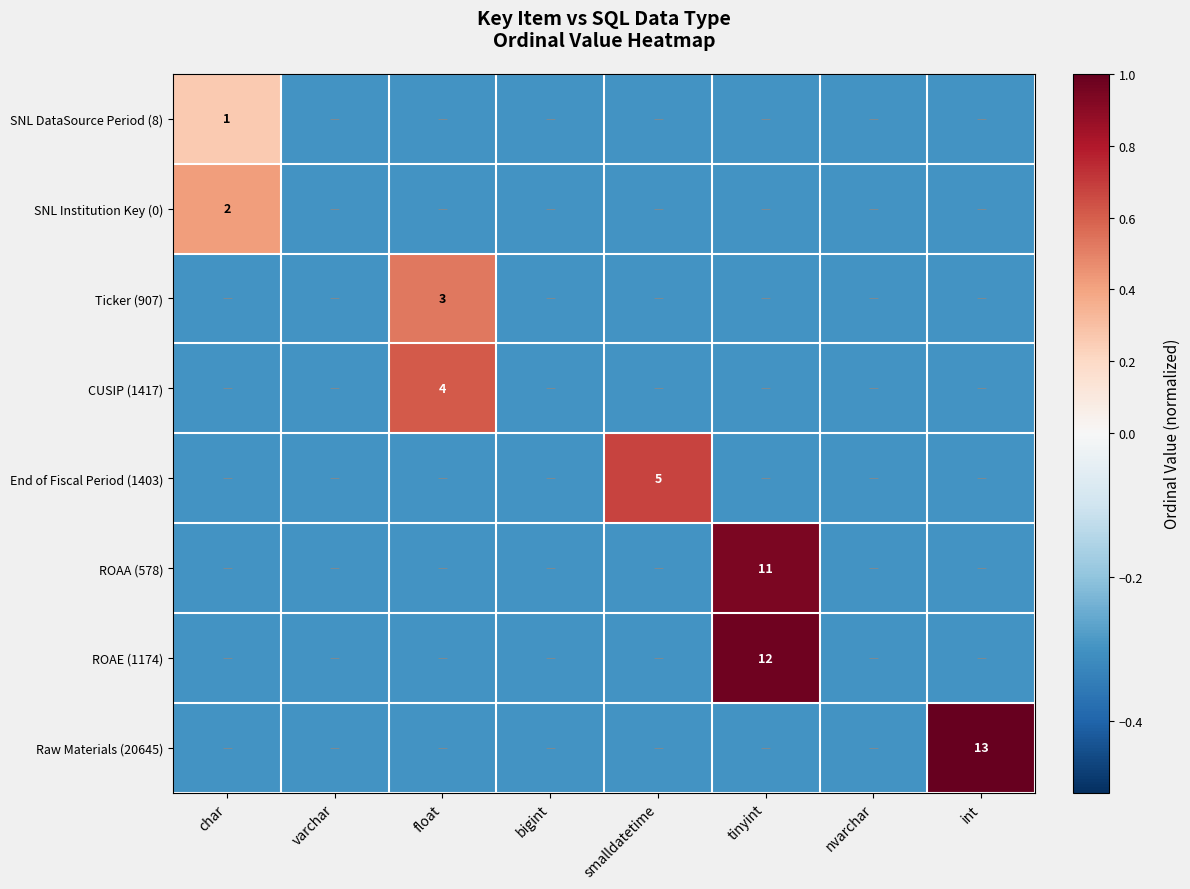

True or false: ROAA (578) has a value of 3.3 at tinyint.

False